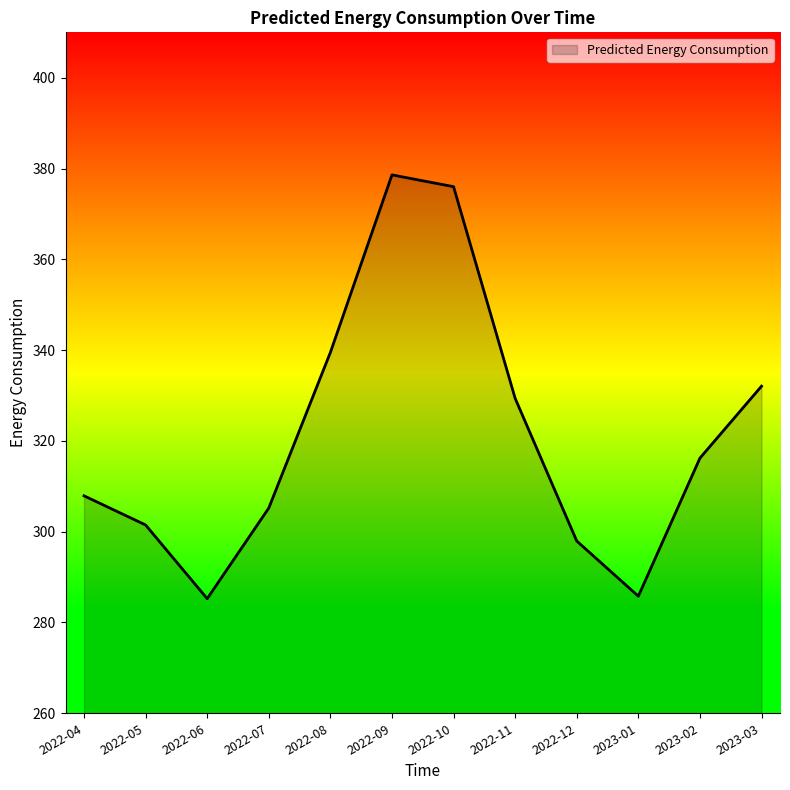

How many values are below 316?

6